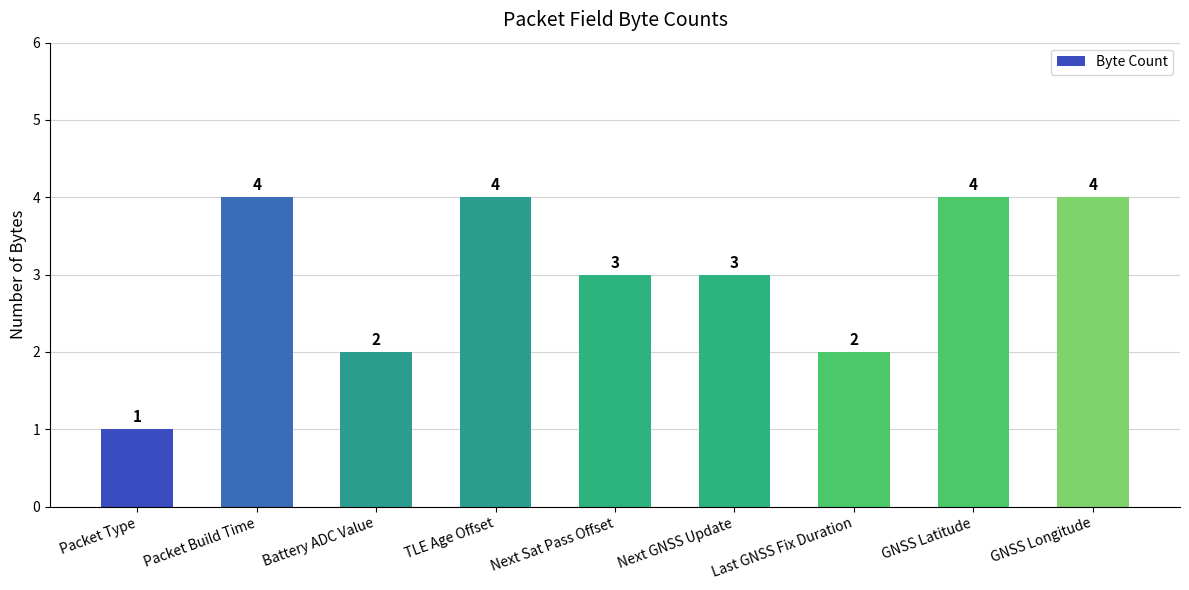

Does the chart contain any negative values?

No